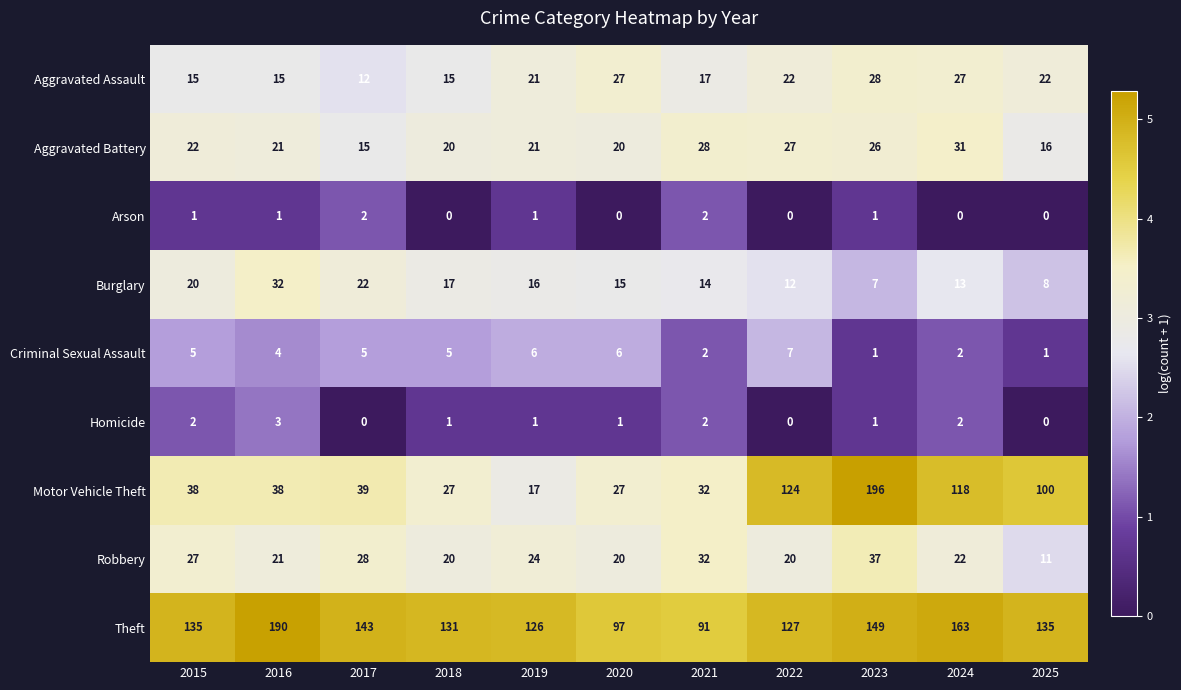

What is the approximate value of Robbery at 2015, to the nearest 10?

30